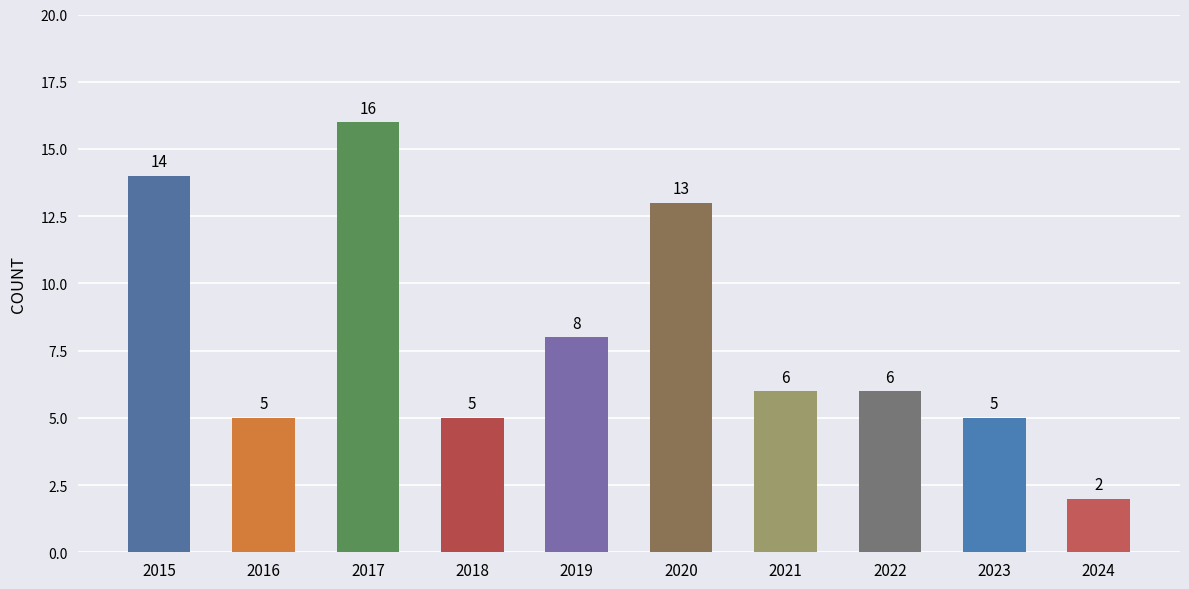

Reading left to right, list all the values displayed in this chart.

14	5	16	5	8	13	6	6	5	2